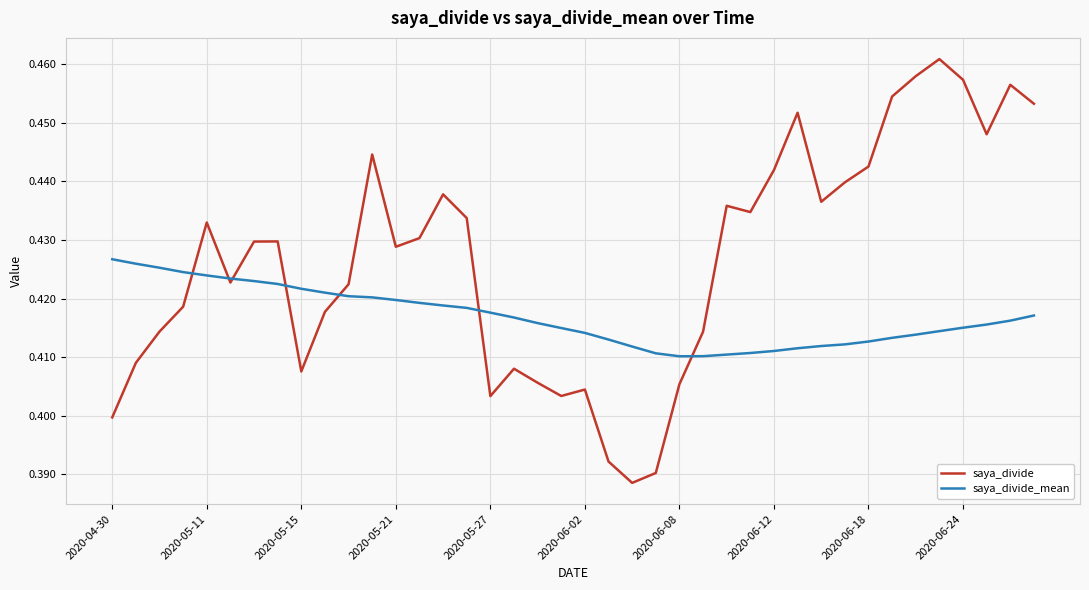

True or false: saya_divide and saya_divide_mean cross at least once.

True